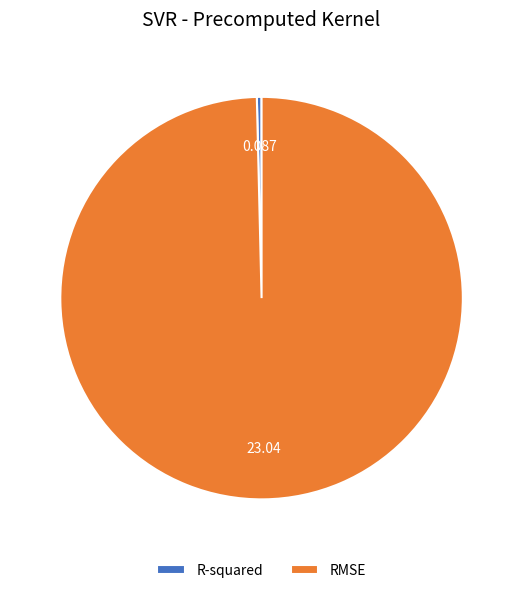

Combined, do R-squared and RMSE account for over 50%?

Yes